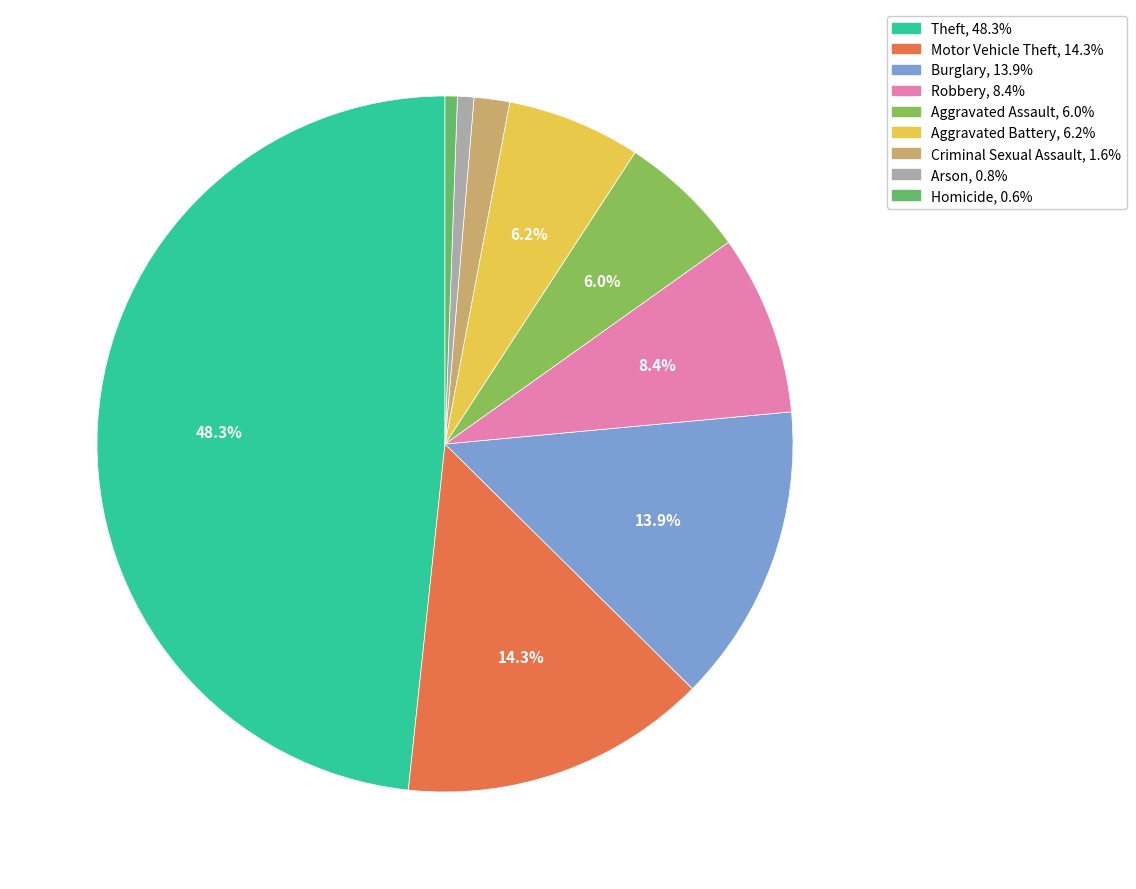

Count the number of slices in the pie.

9